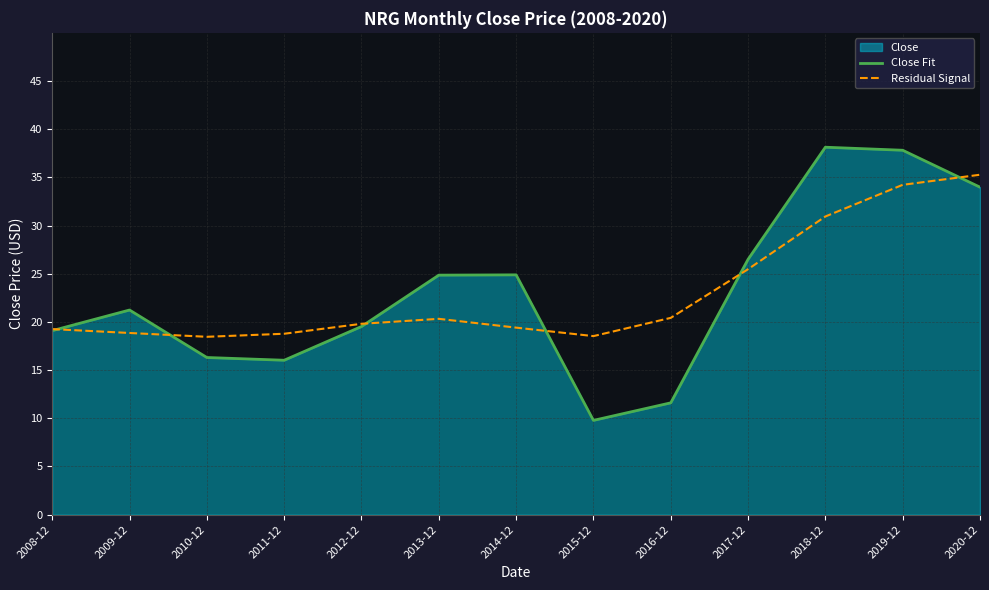

True or false: Close Fit has a value of 5.7 at 2009-12.

False